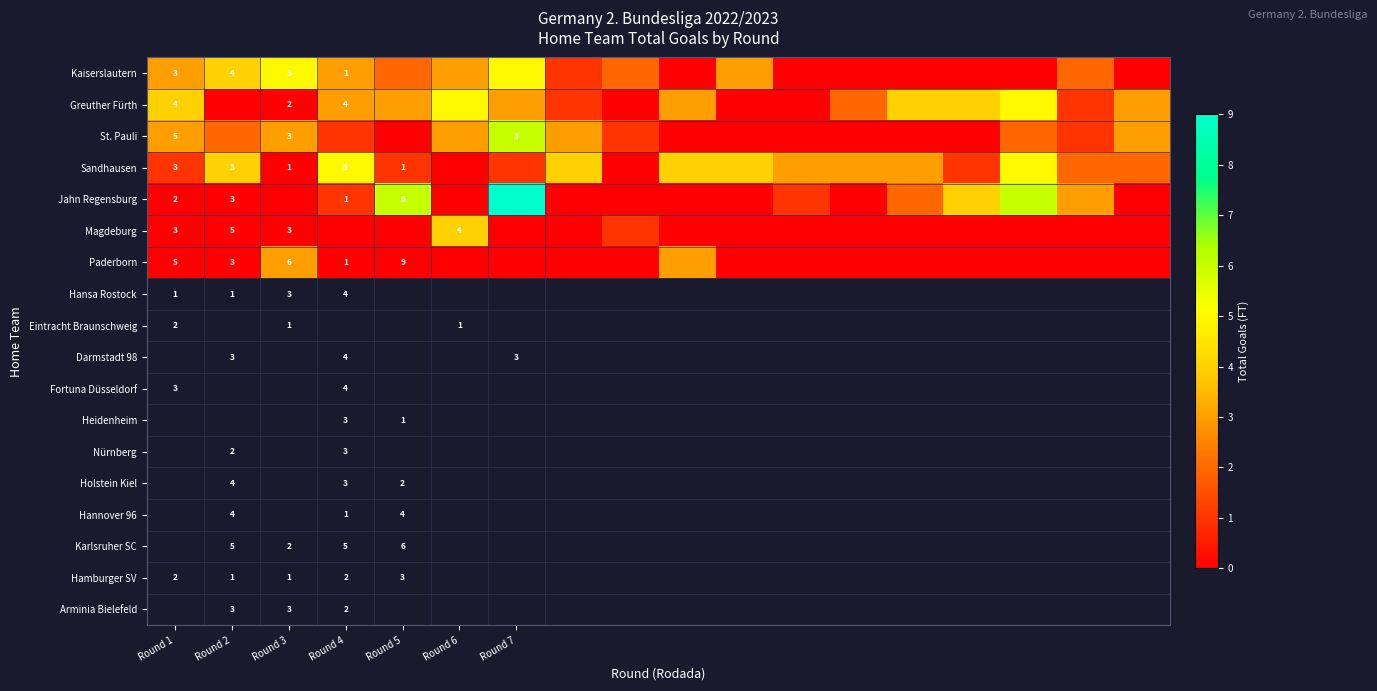

The value of Kaiserslautern at Round 3 is 5. True or false?

False